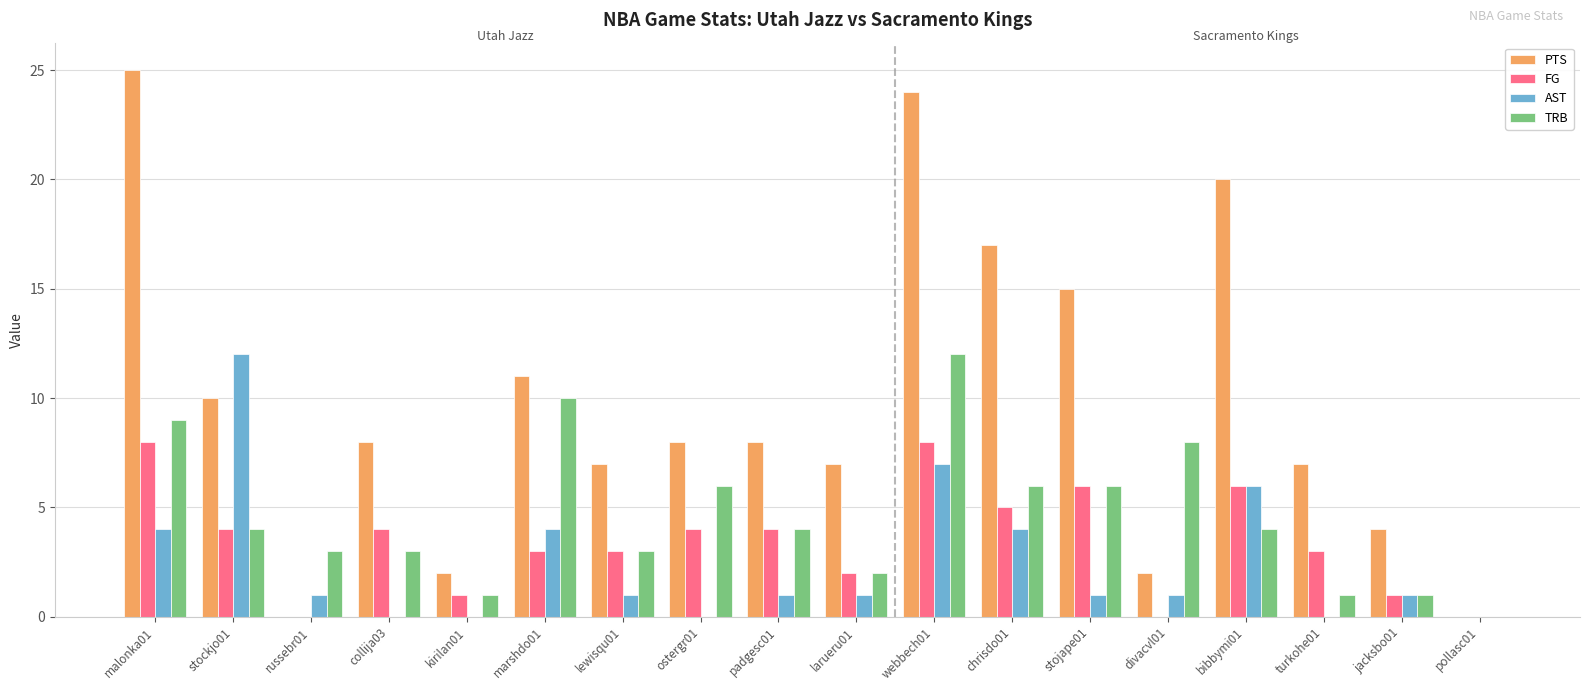

At which label is PTS closest to 12?

marshdo01